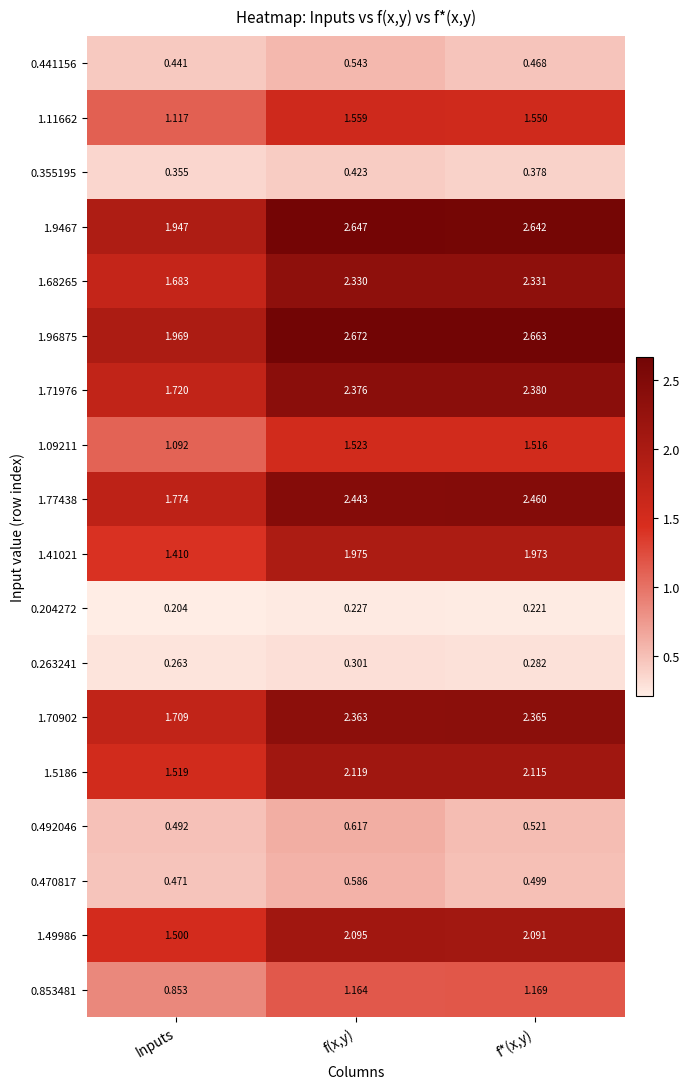

At which label does 1.68265 first exceed 2?

f(x,y)